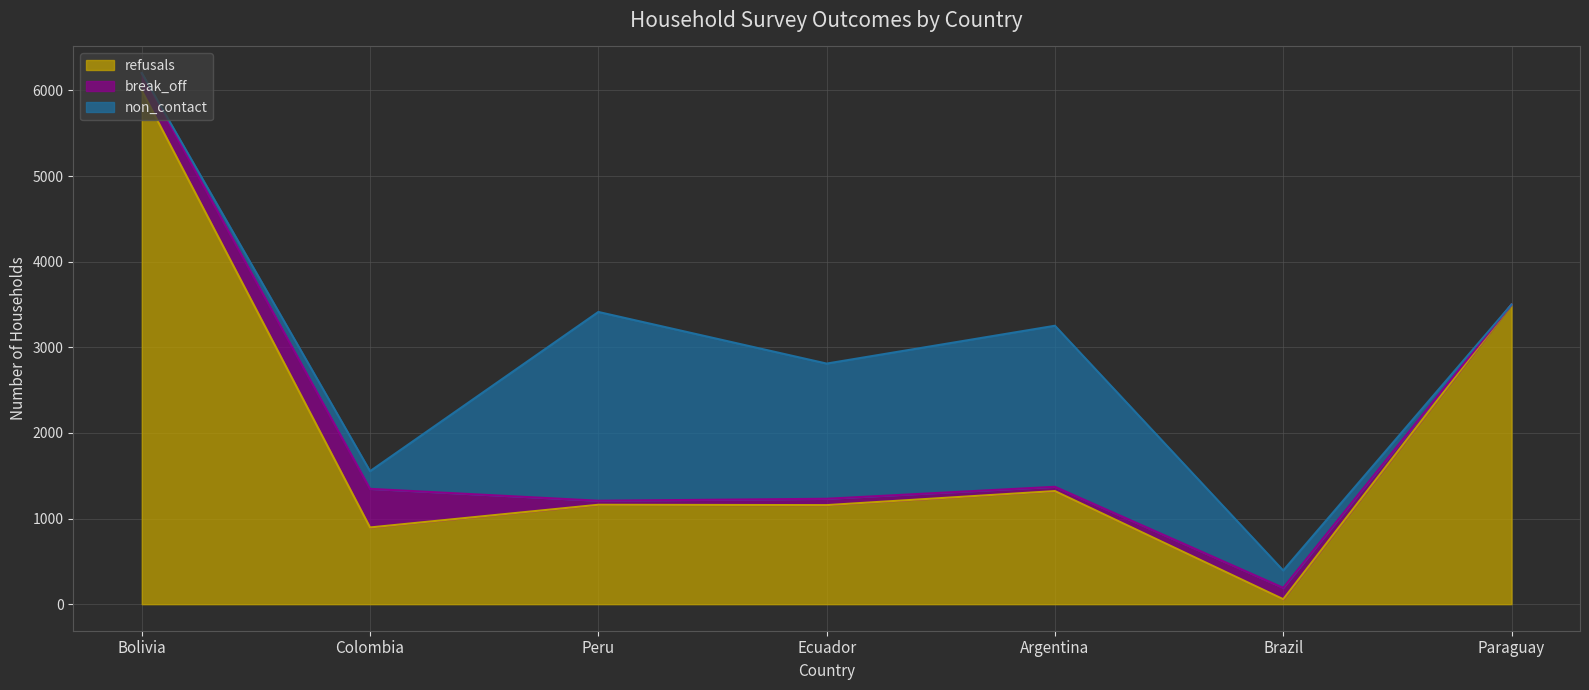

At which category does break_off reach its first local valley?

Peru